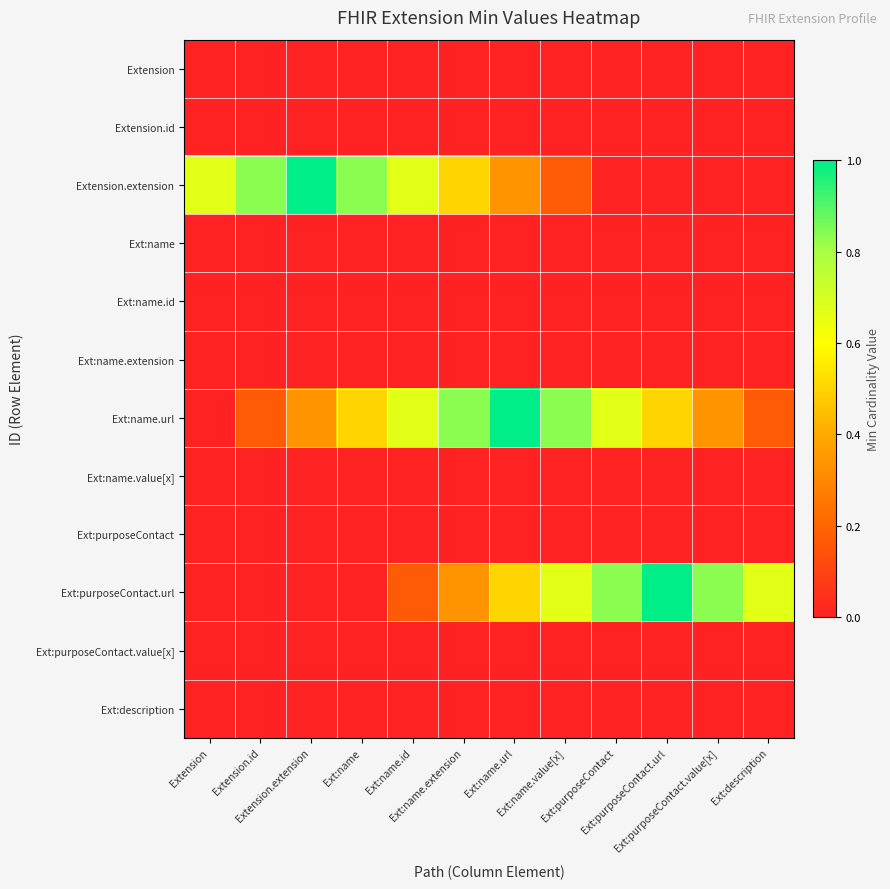

Reading left to right, what are all the values shown in this chart?

Extension: Extension=0.0	Extension.id=0.0	Extension.extension=0.0	Ext:name=0.0	Ext:name.id=0.0	Ext:name.extension=0.0	Ext:name.url=0.0	Ext:name.value[x]=0.0	Ext:purposeContact=0.0	Ext:purposeContact.url=0.0	Ext:purposeContact.value[x]=0.0	Ext:description=0.0
Extension.id: Extension=0.0	Extension.id=0.0	Extension.extension=0.0	Ext:name=0.0	Ext:name.id=0.0	Ext:name.extension=0.0	Ext:name.url=0.0	Ext:name.value[x]=0.0	Ext:purposeContact=0.0	Ext:purposeContact.url=0.0	Ext:purposeContact.value[x]=0.0	Ext:description=0.0
Extension.extension: Extension=0.7	Extension.id=0.8	Extension.extension=1.0	Ext:name=0.8	Ext:name.id=0.7	Ext:name.extension=0.5	Ext:name.url=0.3	Ext:name.value[x]=0.2	Ext:purposeContact=0.0	Ext:purposeContact.url=0.0	Ext:purposeContact.value[x]=0.0	Ext:description=0.0
Ext:name: Extension=0.0	Extension.id=0.0	Extension.extension=0.0	Ext:name=0.0	Ext:name.id=0.0	Ext:name.extension=0.0	Ext:name.url=0.0	Ext:name.value[x]=0.0	Ext:purposeContact=0.0	Ext:purposeContact.url=0.0	Ext:purposeContact.value[x]=0.0	Ext:description=0.0
Ext:name.id: Extension=0.0	Extension.id=0.0	Extension.extension=0.0	Ext:name=0.0	Ext:name.id=0.0	Ext:name.extension=0.0	Ext:name.url=0.0	Ext:name.value[x]=0.0	Ext:purposeContact=0.0	Ext:purposeContact.url=0.0	Ext:purposeContact.value[x]=0.0	Ext:description=0.0
Ext:name.extension: Extension=0.0	Extension.id=0.0	Extension.extension=0.0	Ext:name=0.0	Ext:name.id=0.0	Ext:name.extension=0.0	Ext:name.url=0.0	Ext:name.value[x]=0.0	Ext:purposeContact=0.0	Ext:purposeContact.url=0.0	Ext:purposeContact.value[x]=0.0	Ext:description=0.0
Ext:name.url: Extension=0.0	Extension.id=0.2	Extension.extension=0.3	Ext:name=0.5	Ext:name.id=0.7	Ext:name.extension=0.8	Ext:name.url=1.0	Ext:name.value[x]=0.8	Ext:purposeContact=0.7	Ext:purposeContact.url=0.5	Ext:purposeContact.value[x]=0.3	Ext:description=0.2
Ext:name.value[x]: Extension=0.0	Extension.id=0.0	Extension.extension=0.0	Ext:name=0.0	Ext:name.id=0.0	Ext:name.extension=0.0	Ext:name.url=0.0	Ext:name.value[x]=0.0	Ext:purposeContact=0.0	Ext:purposeContact.url=0.0	Ext:purposeContact.value[x]=0.0	Ext:description=0.0
Ext:purposeContact: Extension=0.0	Extension.id=0.0	Extension.extension=0.0	Ext:name=0.0	Ext:name.id=0.0	Ext:name.extension=0.0	Ext:name.url=0.0	Ext:name.value[x]=0.0	Ext:purposeContact=0.0	Ext:purposeContact.url=0.0	Ext:purposeContact.value[x]=0.0	Ext:description=0.0
Ext:purposeContact.url: Extension=0.0	Extension.id=0.0	Extension.extension=0.0	Ext:name=0.0	Ext:name.id=0.2	Ext:name.extension=0.3	Ext:name.url=0.5	Ext:name.value[x]=0.7	Ext:purposeContact=0.8	Ext:purposeContact.url=1.0	Ext:purposeContact.value[x]=0.8	Ext:description=0.7
Ext:purposeContact.value[x]: Extension=0.0	Extension.id=0.0	Extension.extension=0.0	Ext:name=0.0	Ext:name.id=0.0	Ext:name.extension=0.0	Ext:name.url=0.0	Ext:name.value[x]=0.0	Ext:purposeContact=0.0	Ext:purposeContact.url=0.0	Ext:purposeContact.value[x]=0.0	Ext:description=0.0
Ext:description: Extension=0.0	Extension.id=0.0	Extension.extension=0.0	Ext:name=0.0	Ext:name.id=0.0	Ext:name.extension=0.0	Ext:name.url=0.0	Ext:name.value[x]=0.0	Ext:purposeContact=0.0	Ext:purposeContact.url=0.0	Ext:purposeContact.value[x]=0.0	Ext:description=0.0